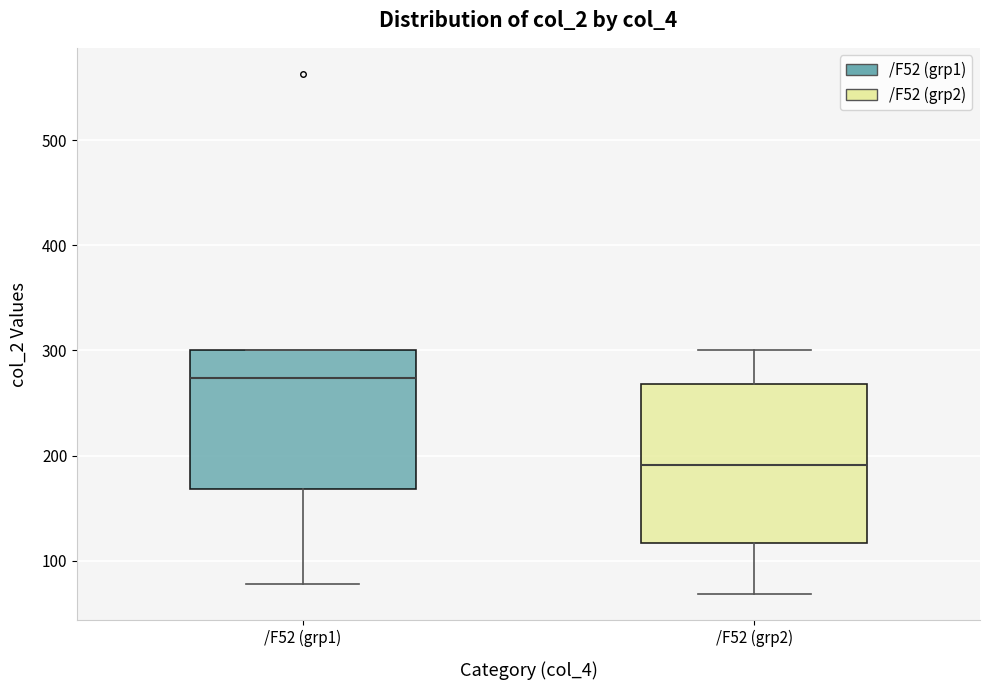

Which box has the highest median line?

/F52 (grp1)